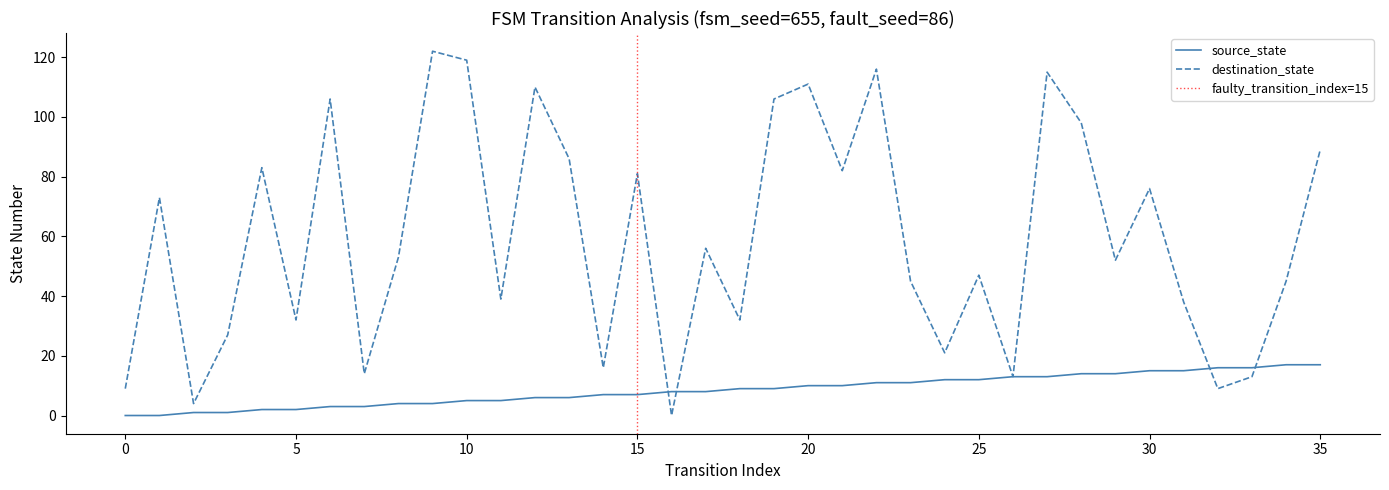

Which category has the highest value in the source_state series?

34